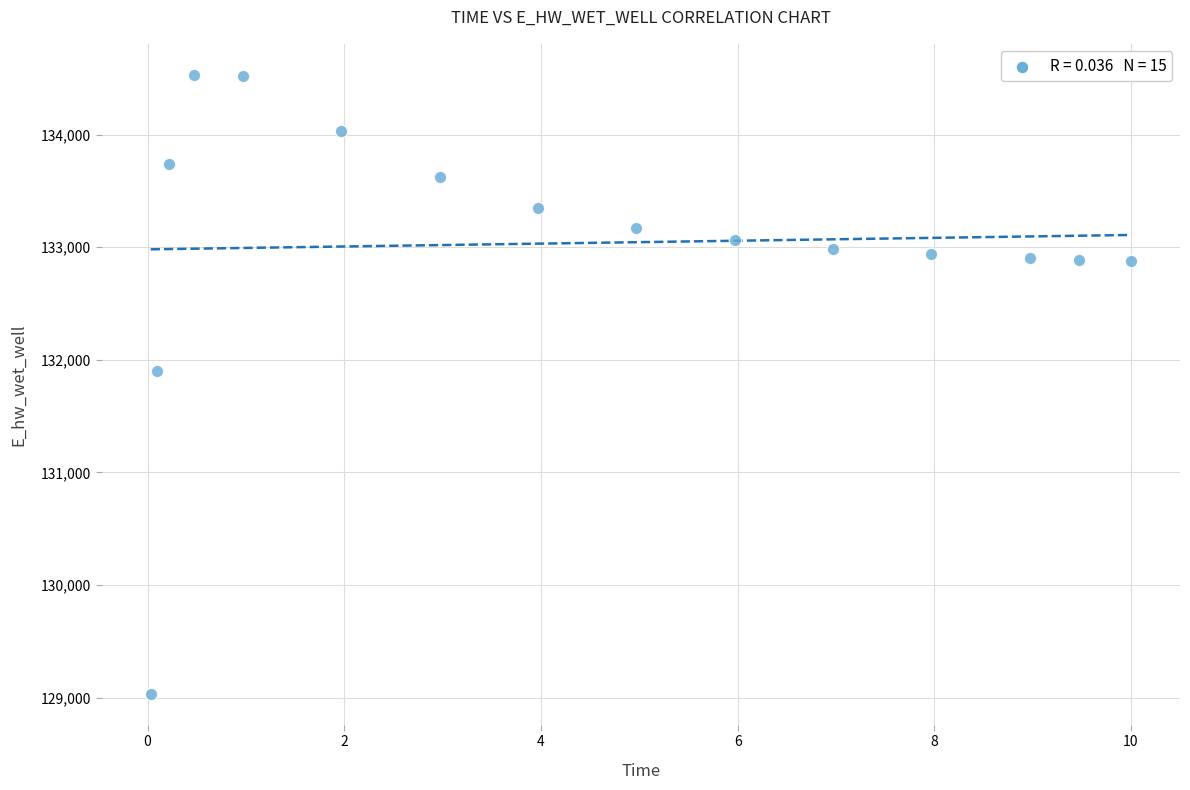

What is the range of X values (max minus min)?

10.0